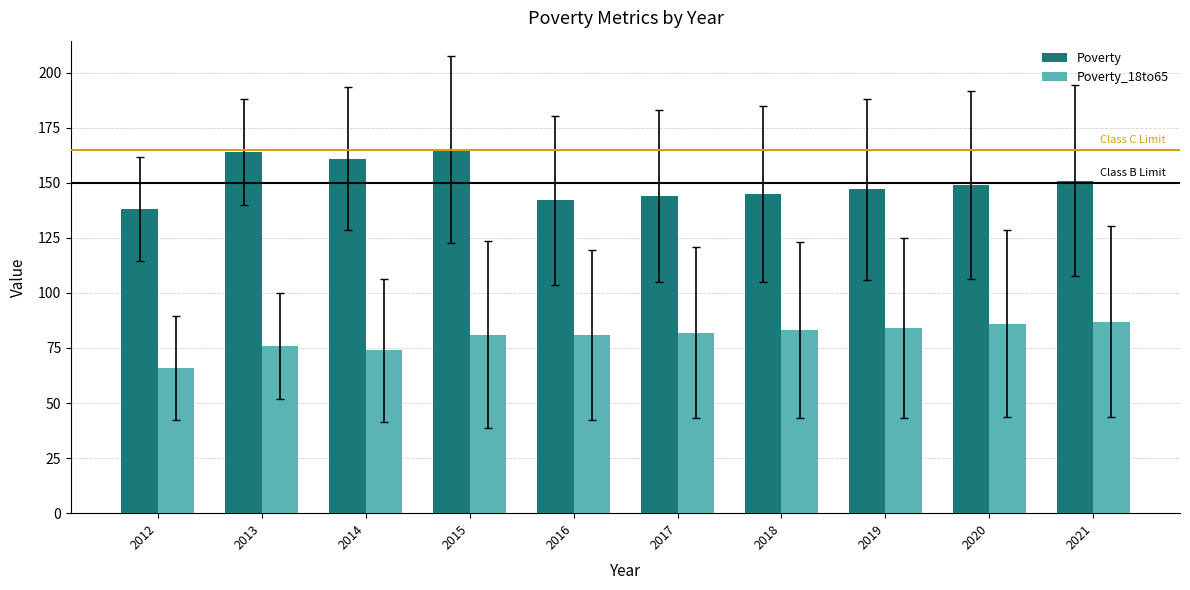

Between 2015 and 2018, which series saw the biggest shift?

Poverty